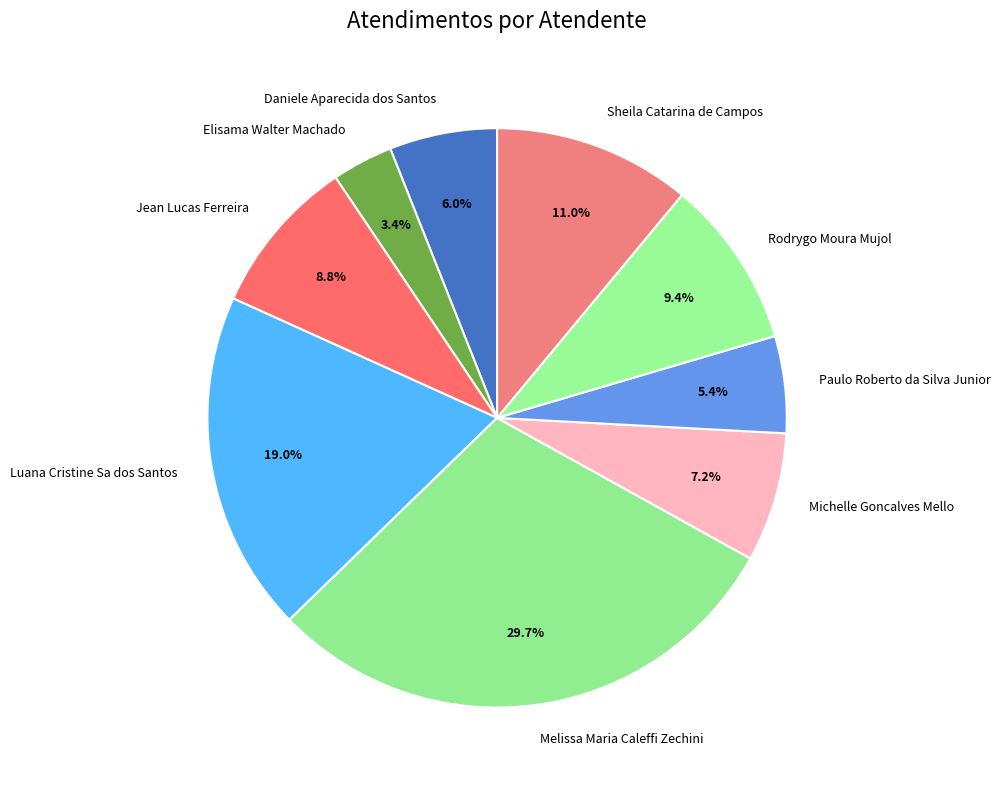

To the nearest percent, what is the average slice percentage?

11%